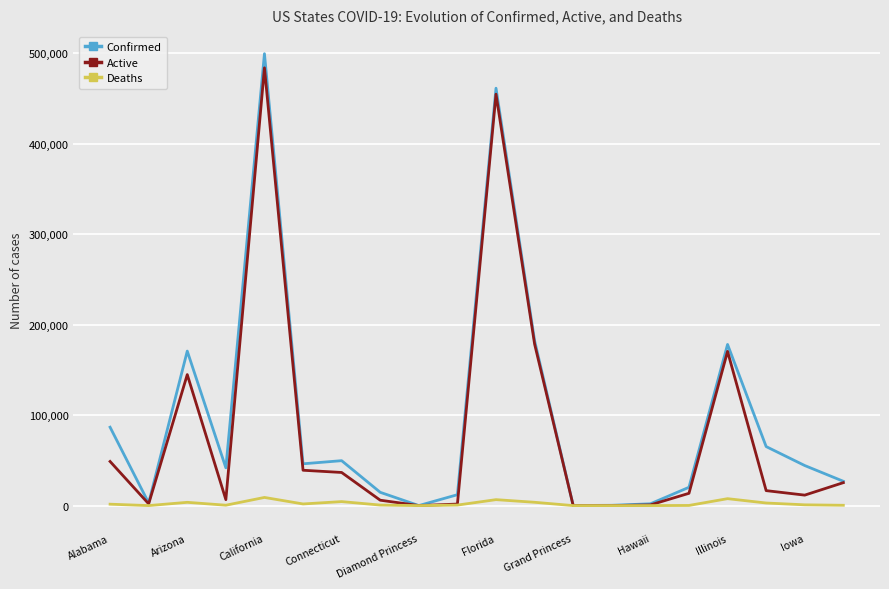

What is the highest value of the Active series?

483908